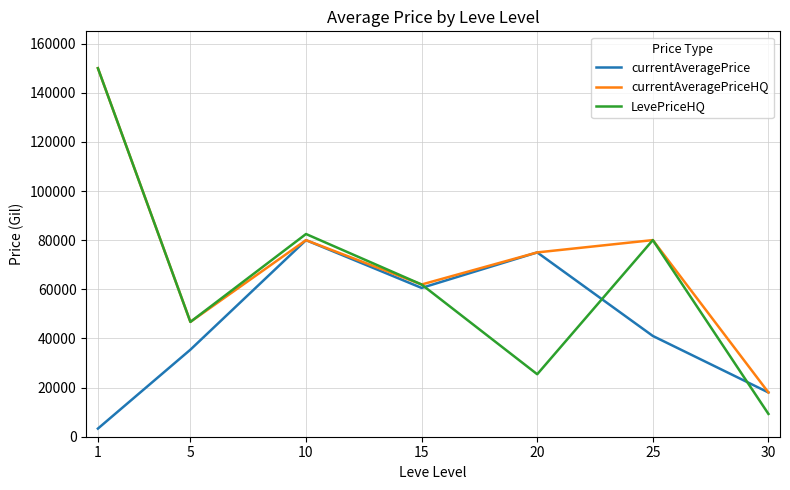

Which label corresponds to the smallest value in the chart?

1